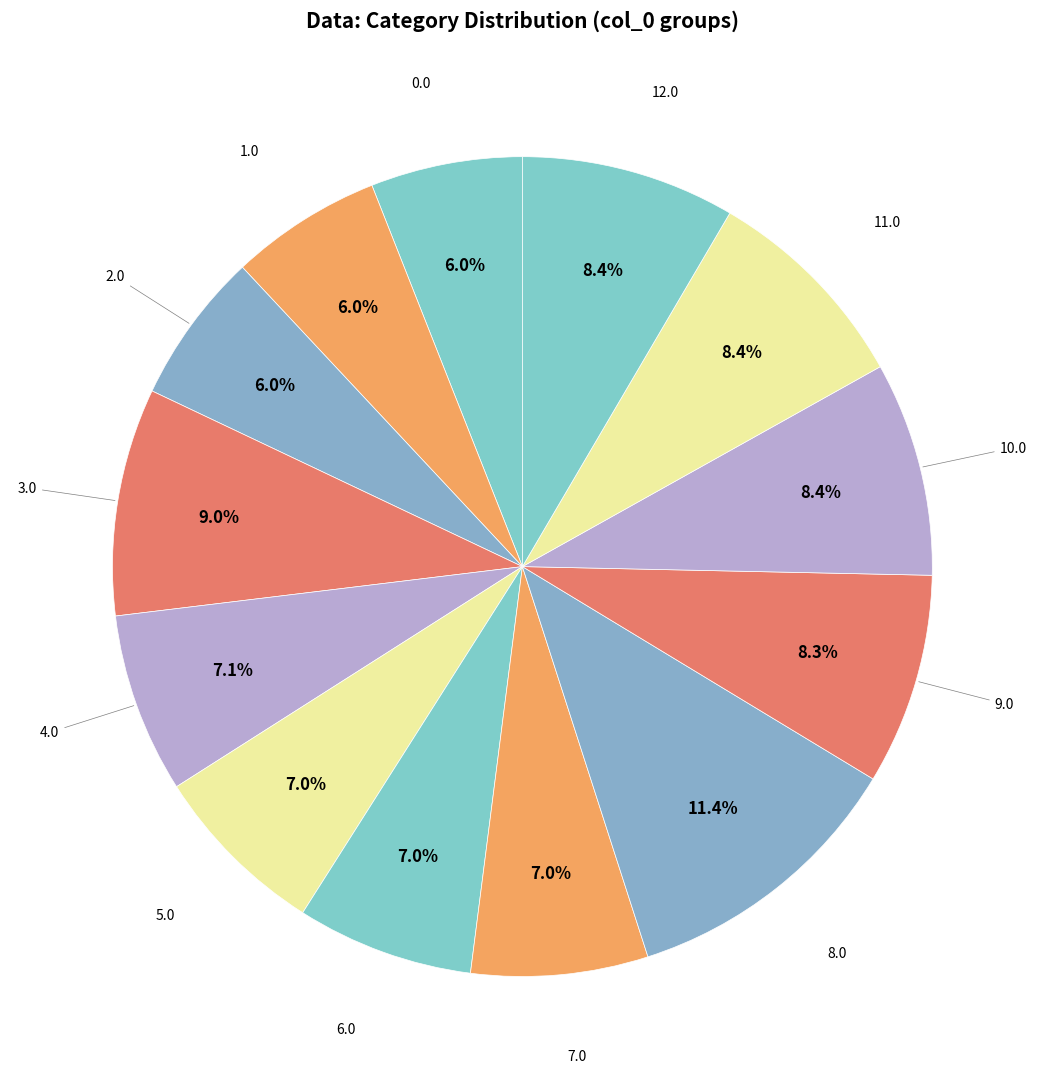

Count the number of slices in the pie.

13